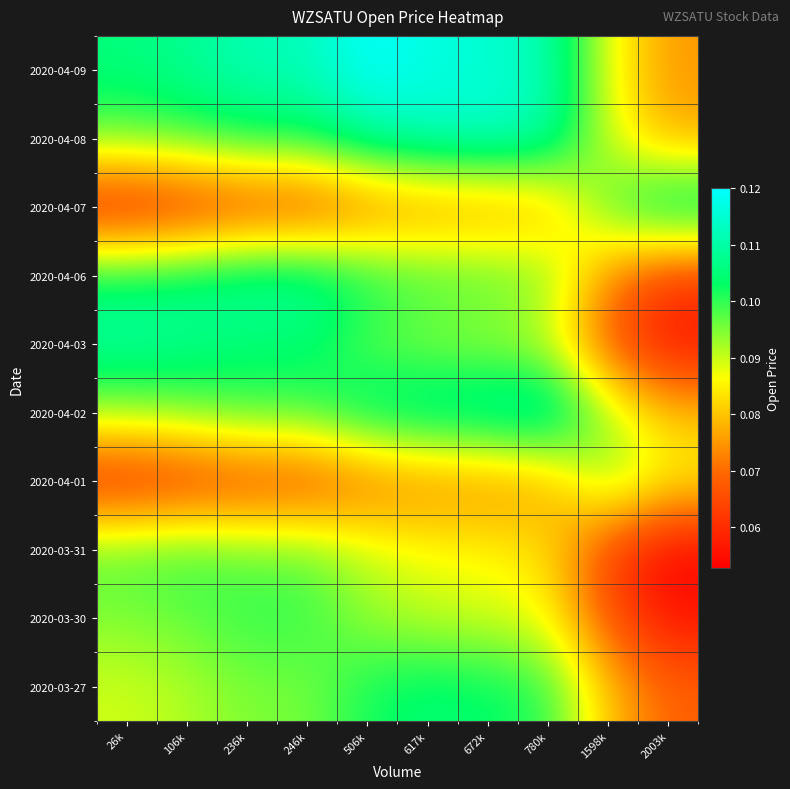

What is the difference between the highest and lowest values at 246k?

0.1